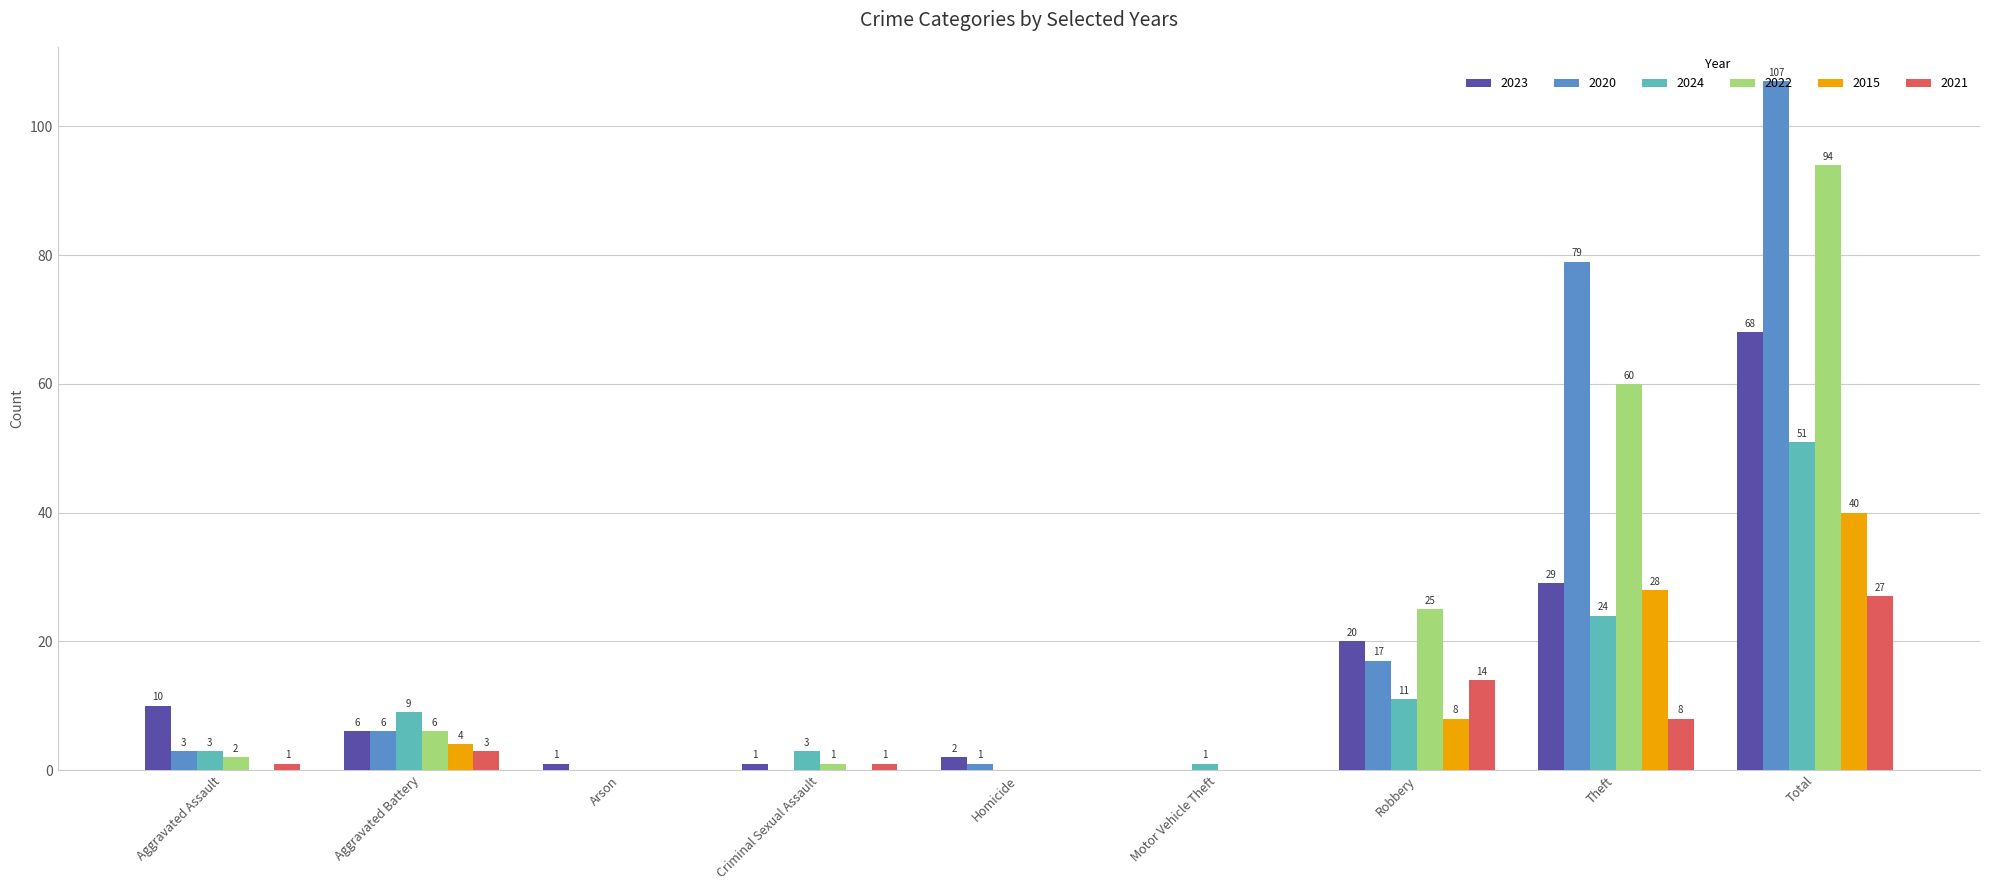

Between Arson and Criminal Sexual Assault, which series saw the biggest shift?

2024